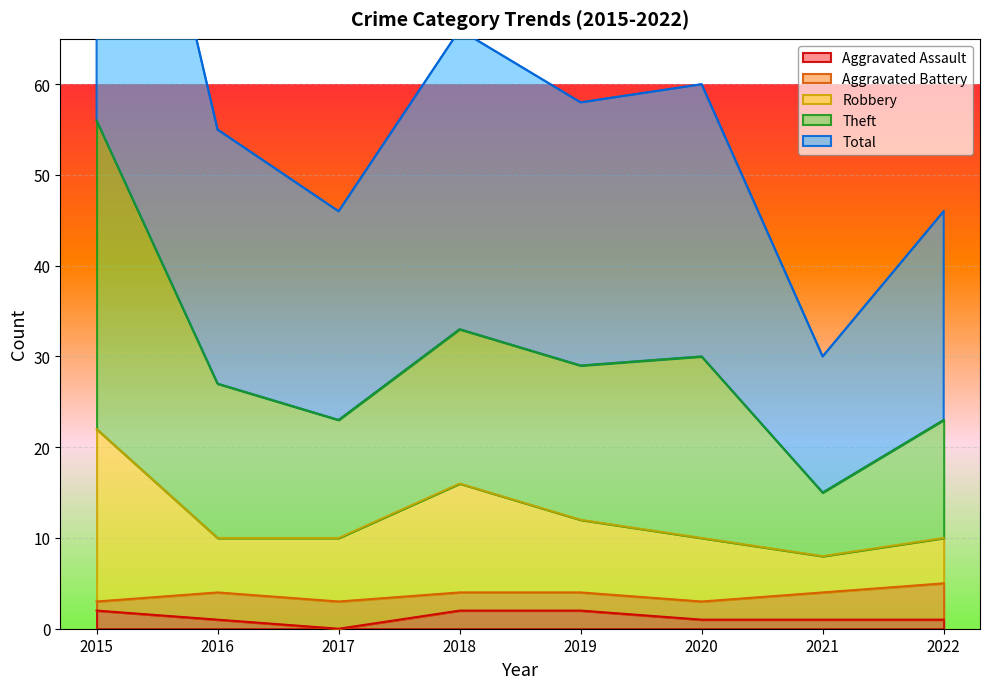

True or false: Theft has more than 0 interior local peaks.

True